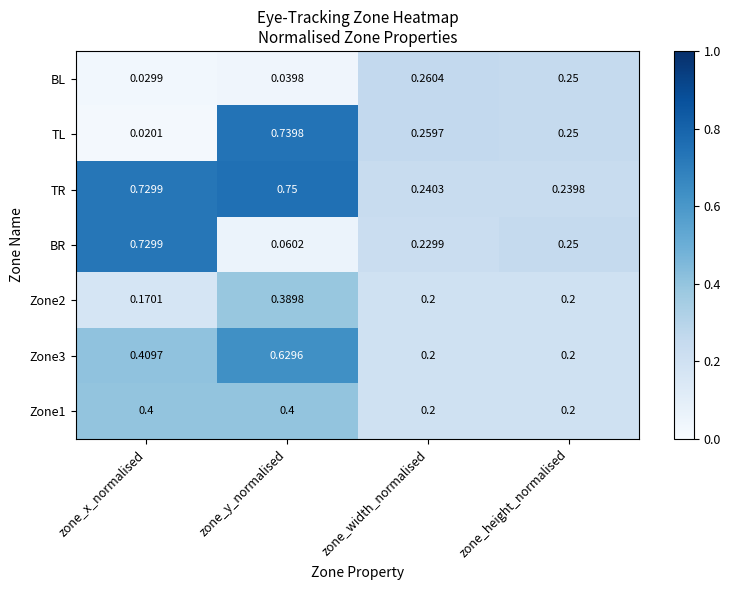

Between zone_width_normalised and zone_height_normalised, which series saw the biggest shift?

BR